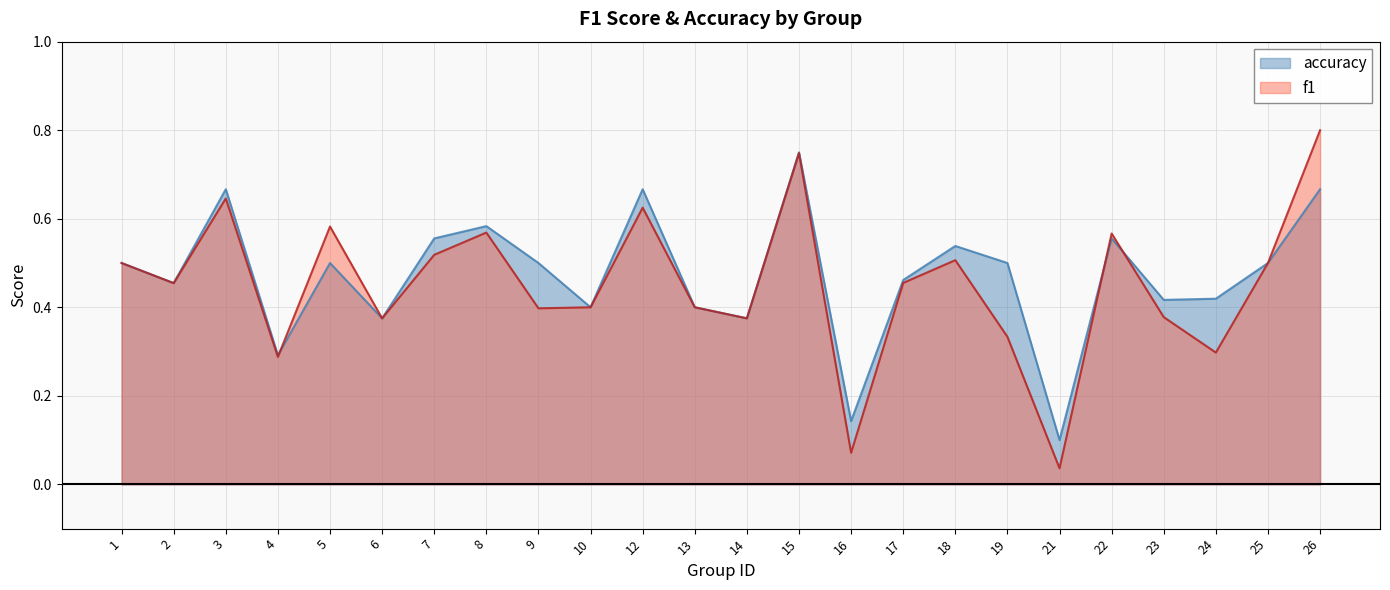

What is the greatest value displayed?

0.8